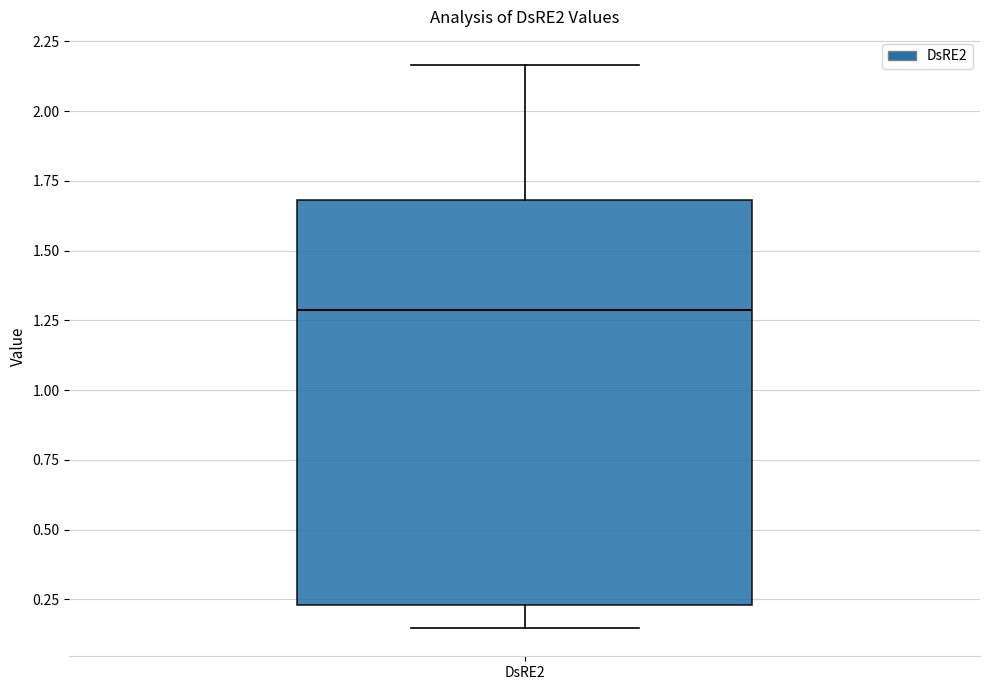

Transcribe this box plot: give where the median line is, the range the box spans, and where the two whiskers end, as read against the y-axis. The values are not printed on the chart, so give them approximately, as read against the axis.

median 1.30, box 0.25 to 1.70, whiskers 0.15 to 2.15